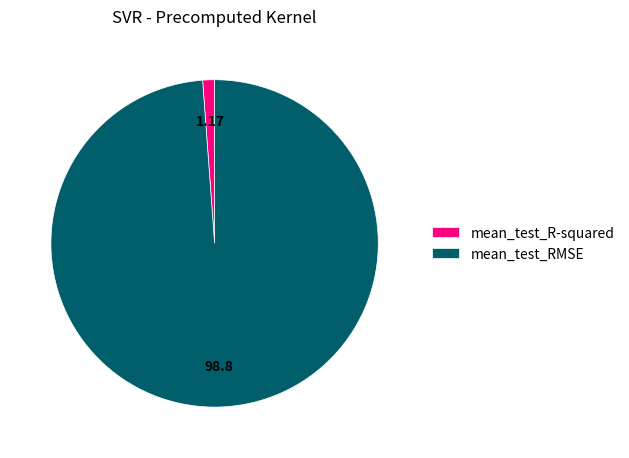

Rank the categories by value from highest to lowest.

mean_test_RMSE, mean_test_R-squared